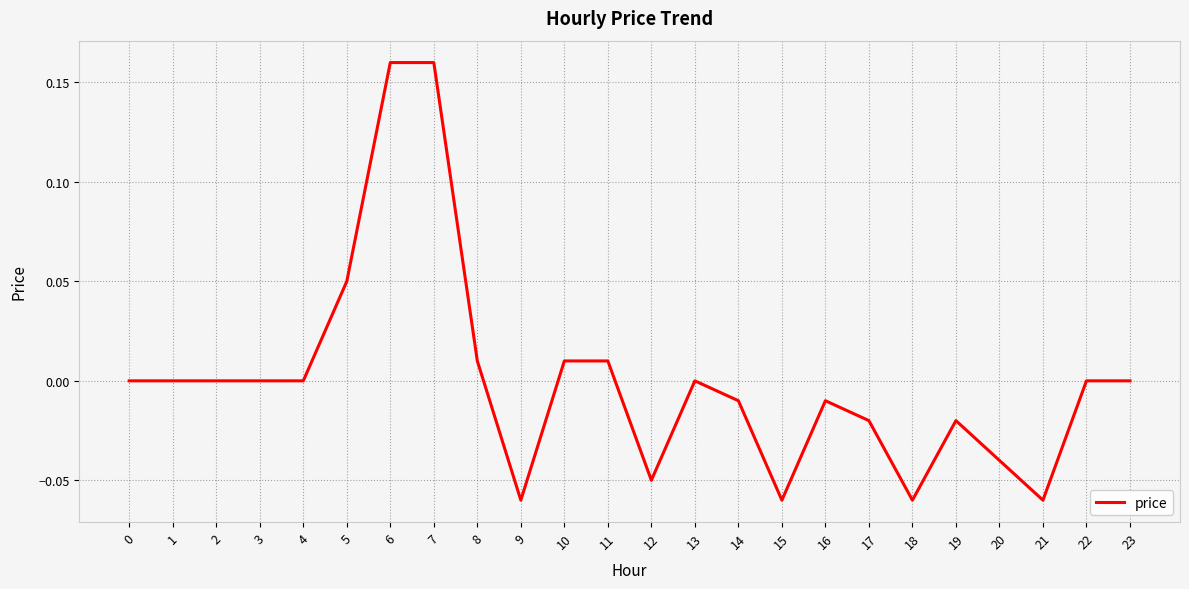

The value at 4 is 0.0. True or false?

True